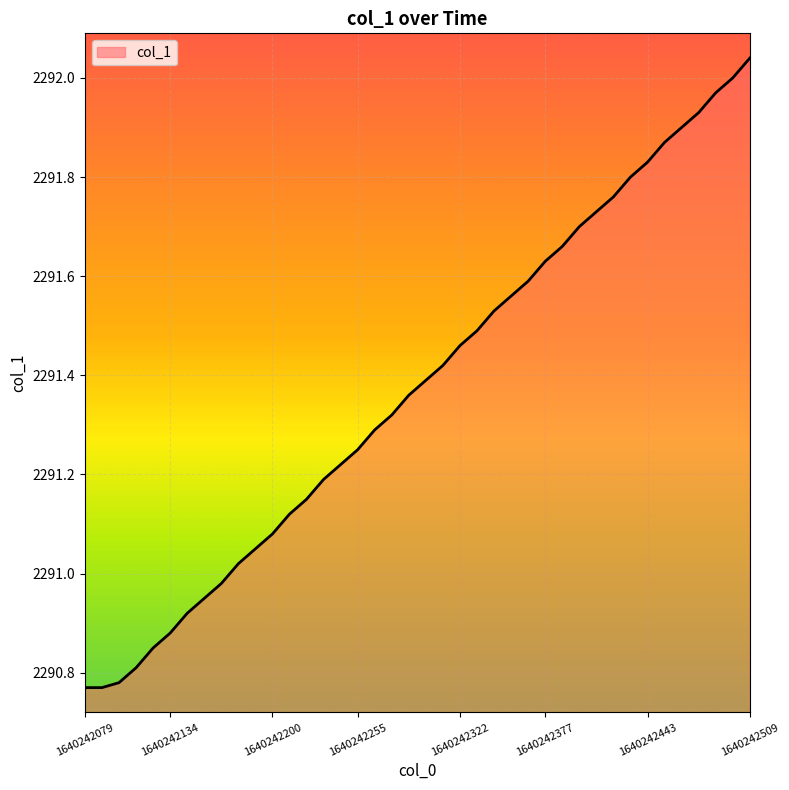

What is the difference between the maximum and minimum values?

1.3